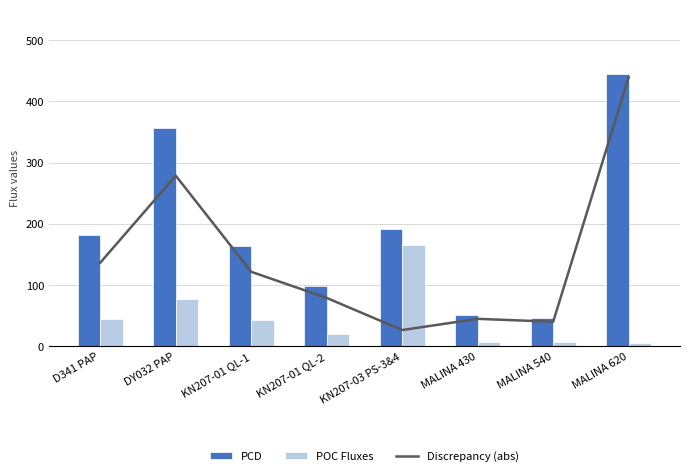

Does the chart contain stacked bars?

No